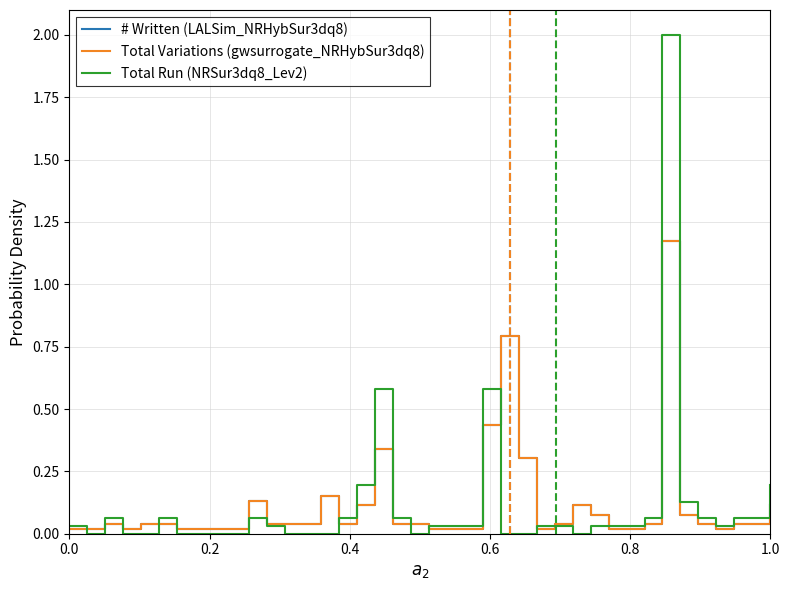

Does the chart have visible grid lines?

Yes